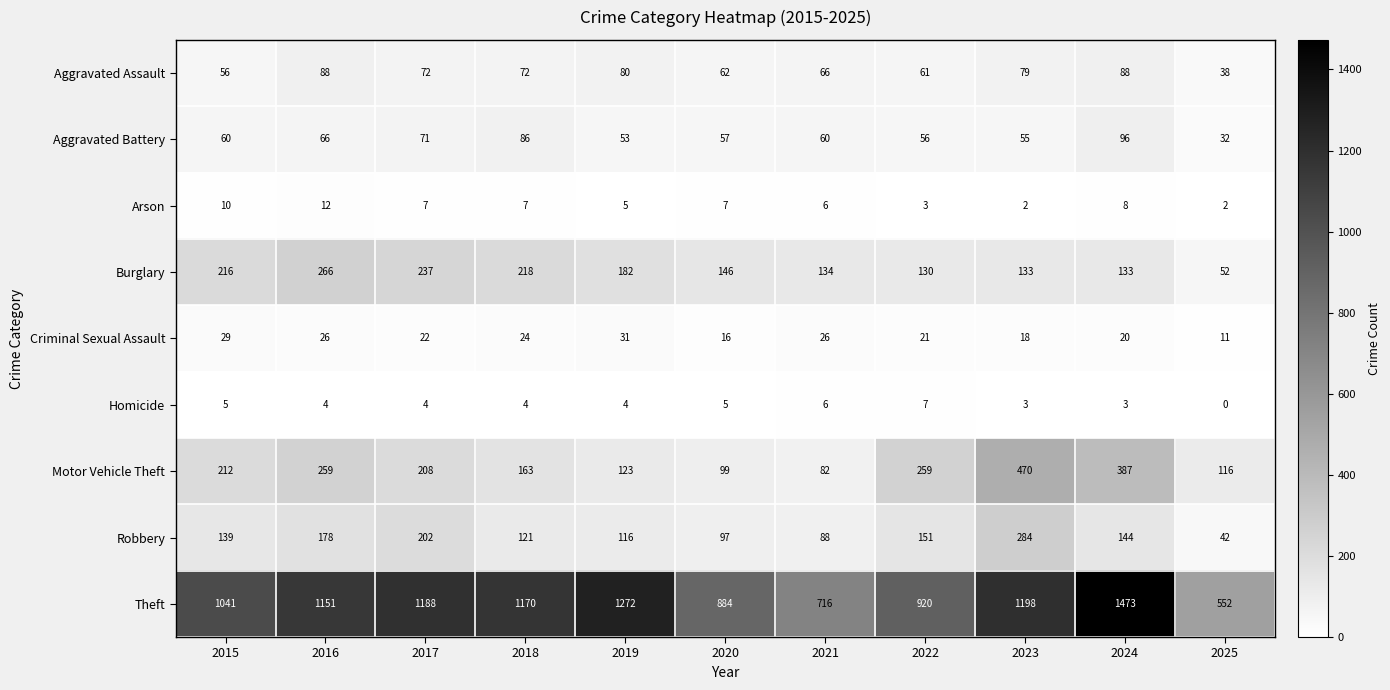

True or false: Motor Vehicle Theft has a value of 184 at 2025.

False